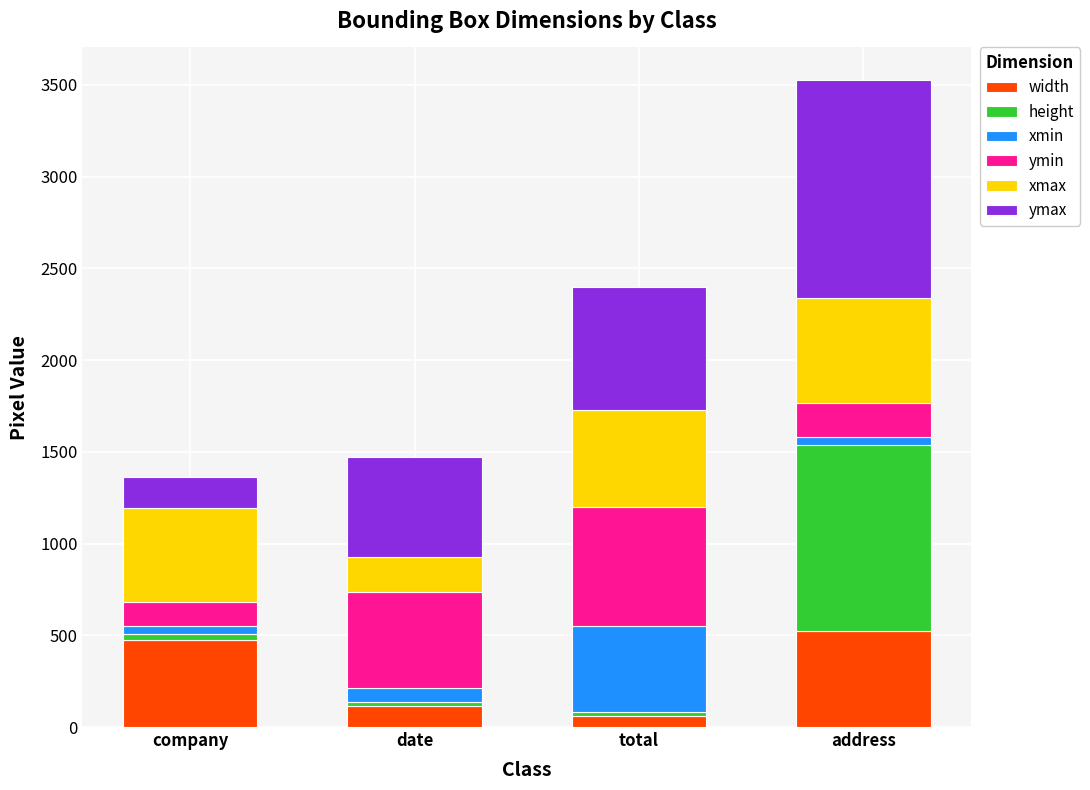

What is the highest value of the width series?

526